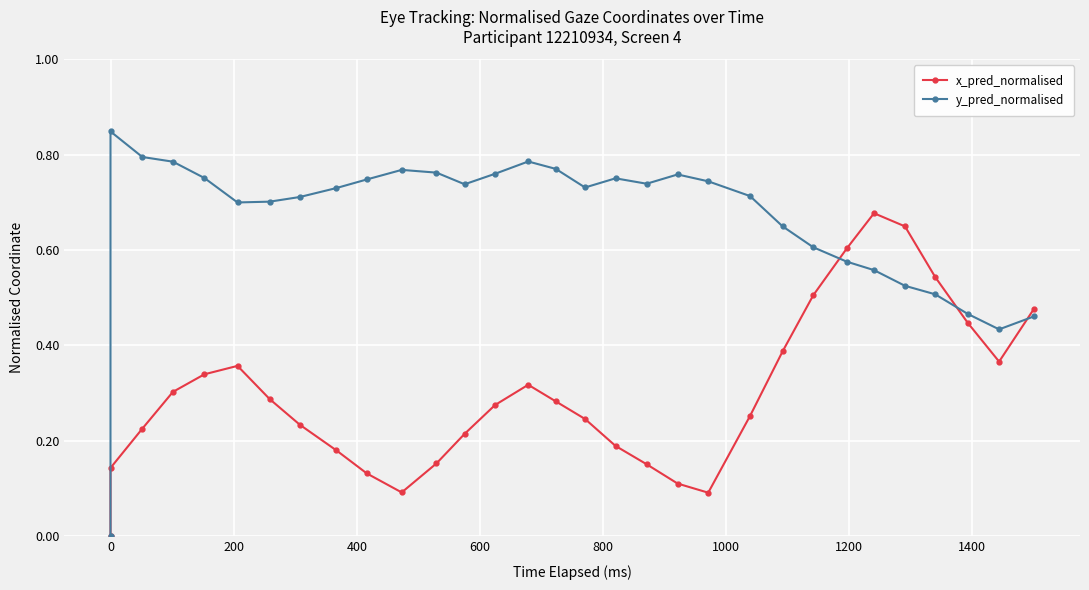

How many series are shown in this chart?

2